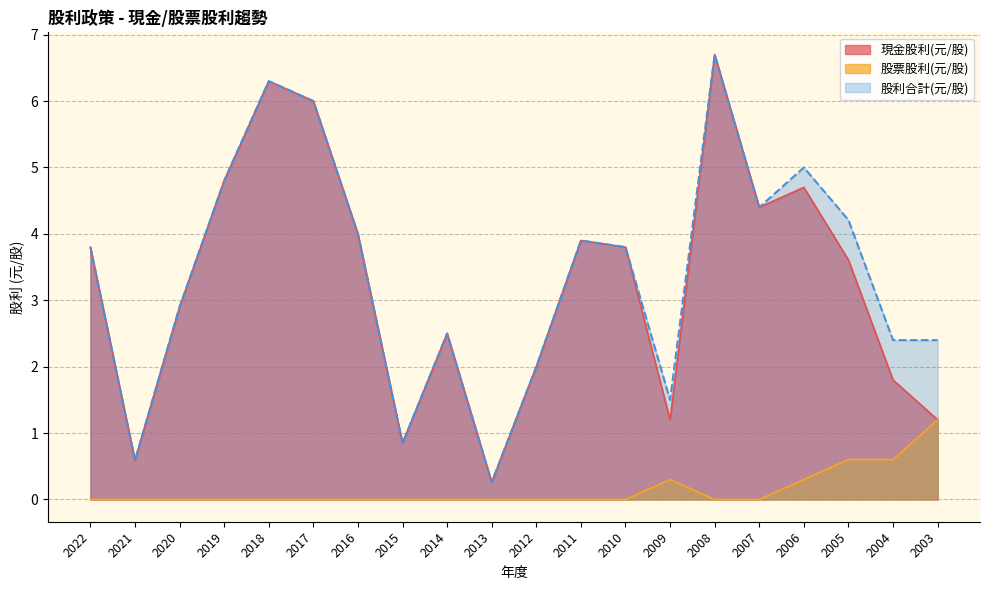

Which series changed the most between 2009 and 2004?

股利合計(元/股)